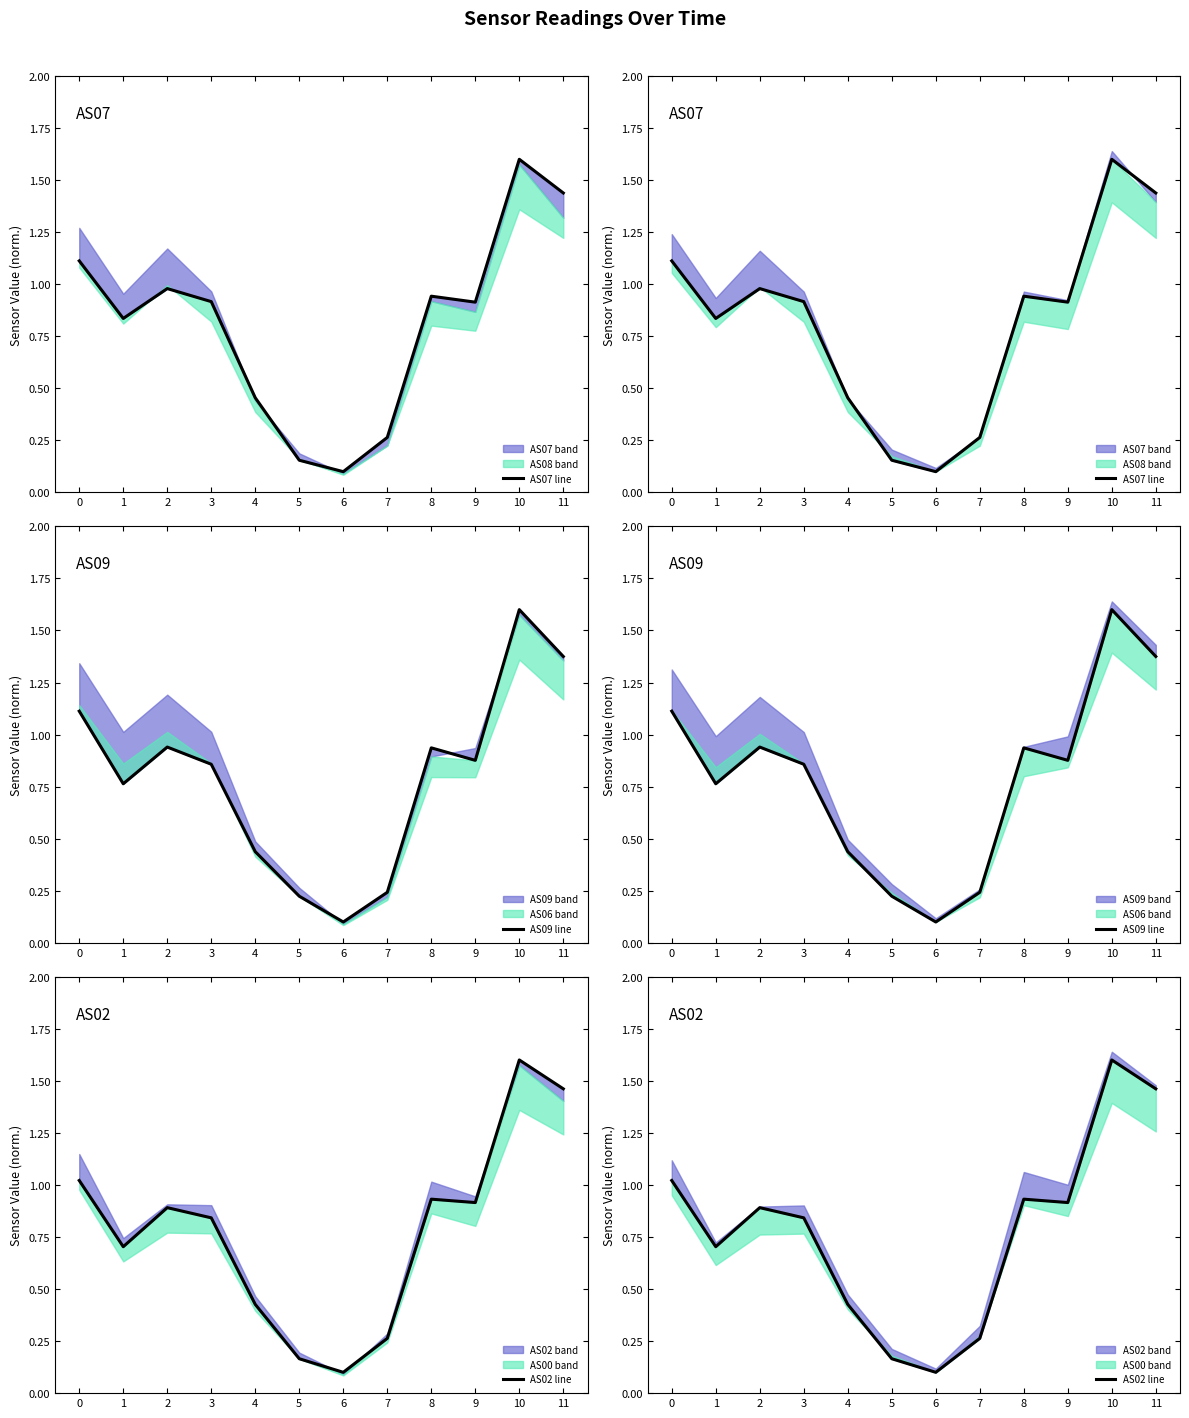

True or false: AS07 line has more than 2 points higher than both neighbors.

True